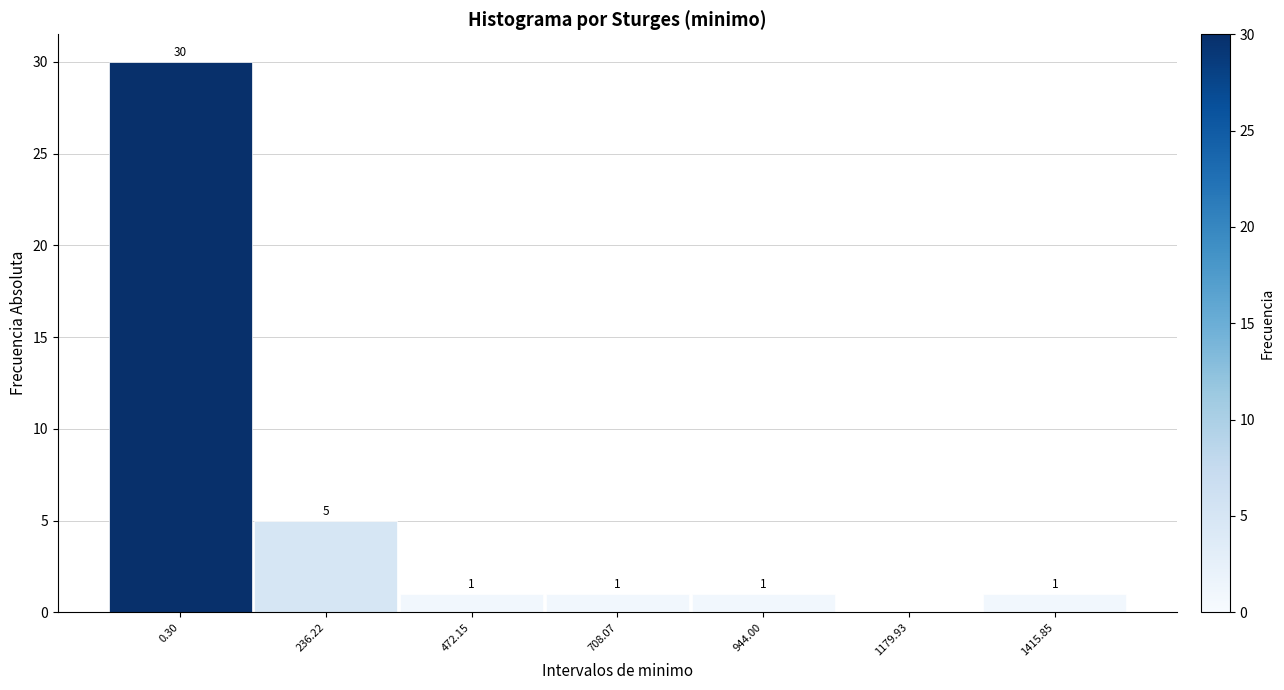

Reading left to right, list all the values displayed in this chart.

0.30=30	236.22=5	472.15=1	708.07=1	944.00=1	1179.93=0	1415.85=1